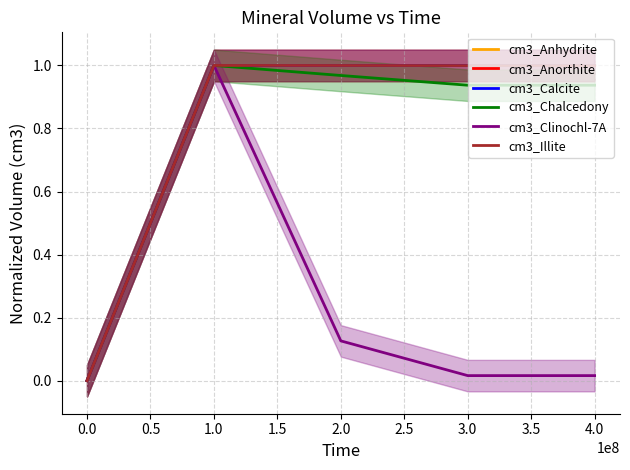

Which series has the widest spread of values?

cm3_Anhydrite